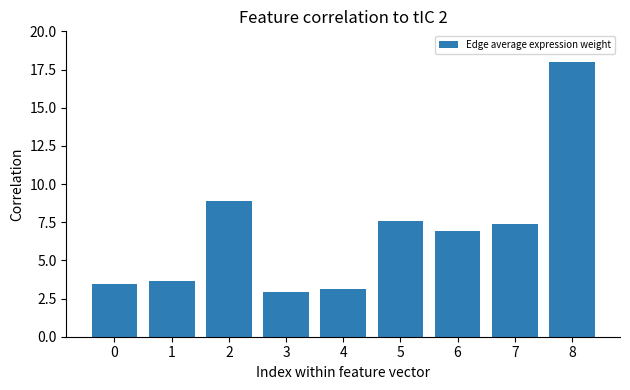

True or false: the data shows 8.9 at 2.

True